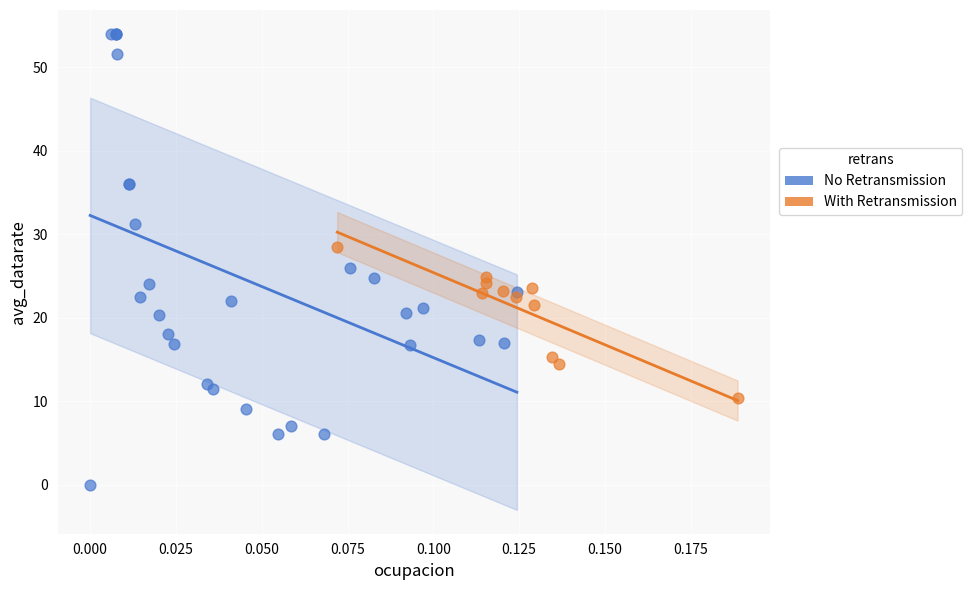

Which series contains the highest Y value?

No Retransmission